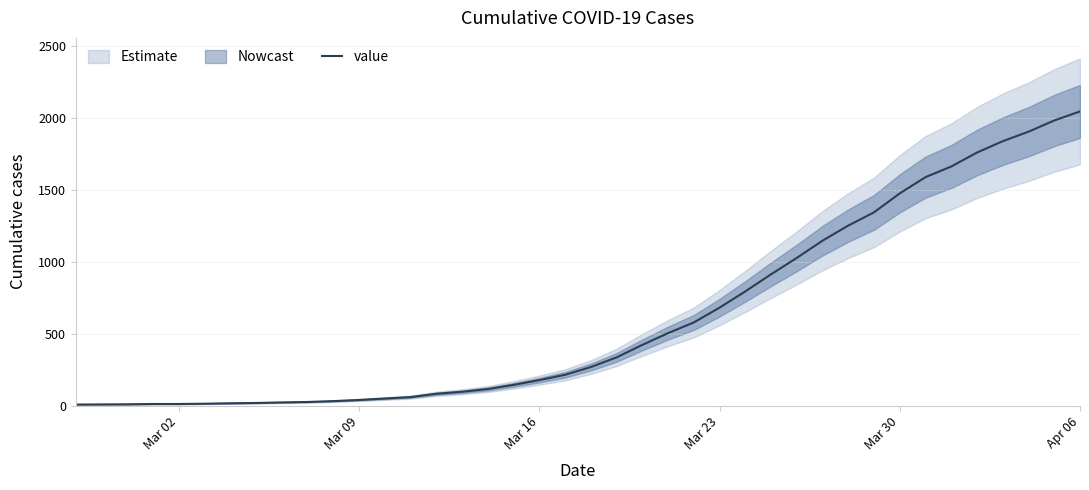

The value of value at Mar 30 is 1476. True or false?

True